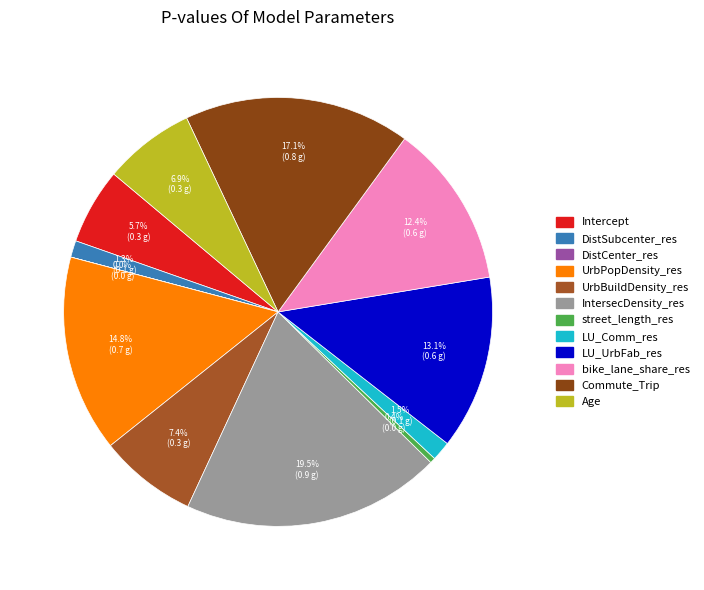

Is it true that street_length_res is 10% of the pie?

False